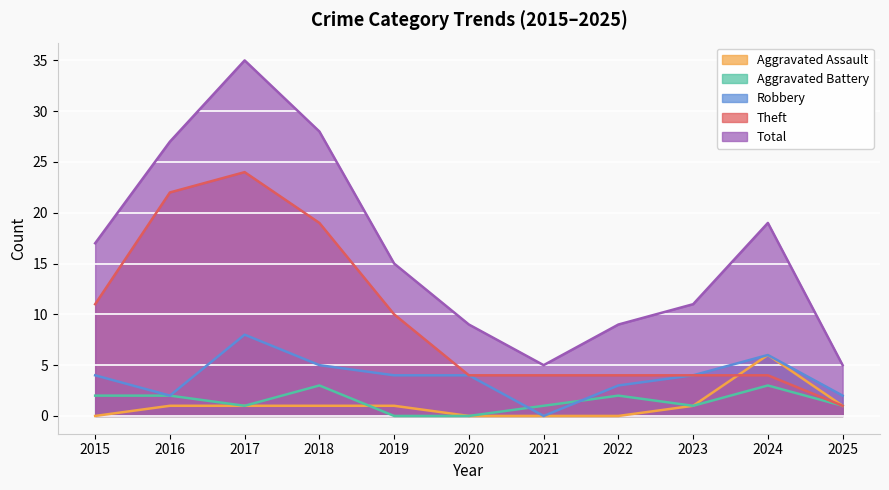

Between 2015 and 2019, which series saw the biggest shift?

Aggravated Battery